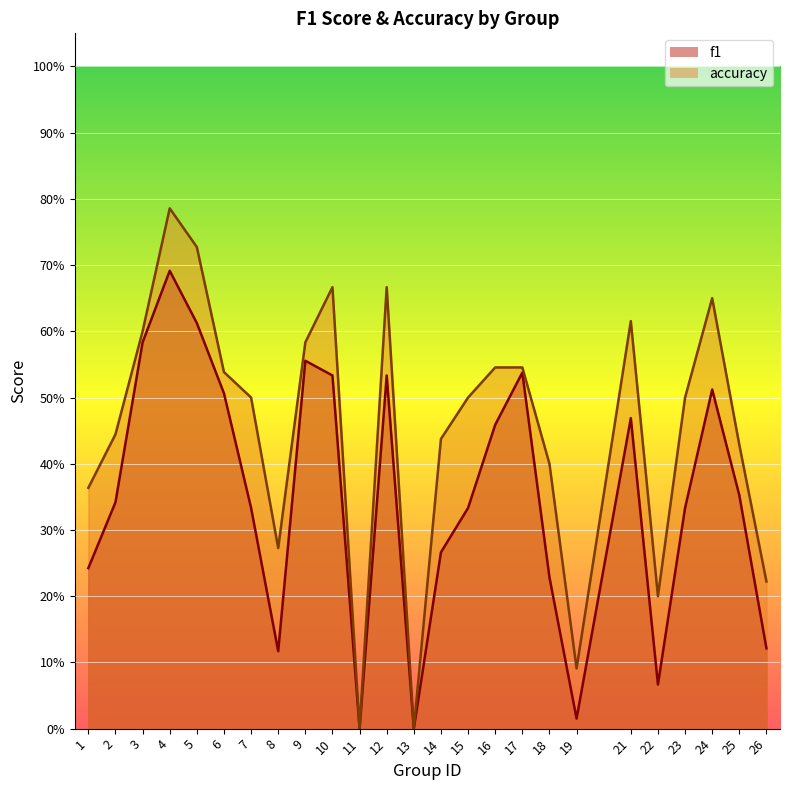

What is the value of the f1 point at the 6th from the left?

0.5